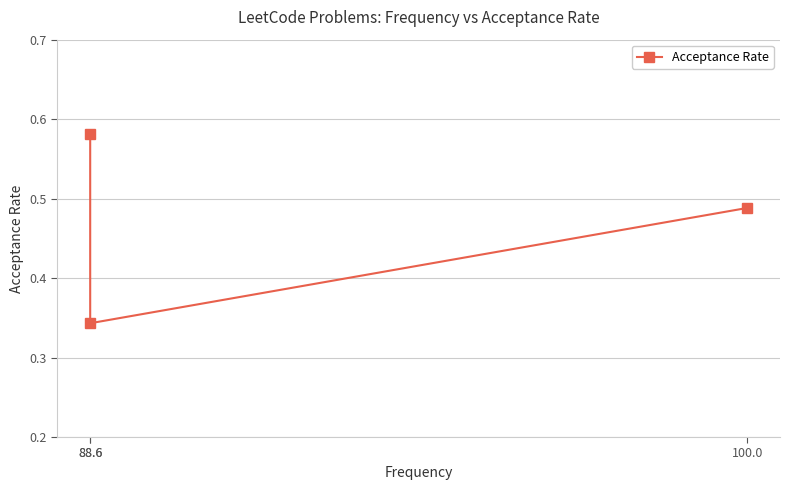

Rank the categories by value from lowest to highest.

88.6, 100.0, 88.6